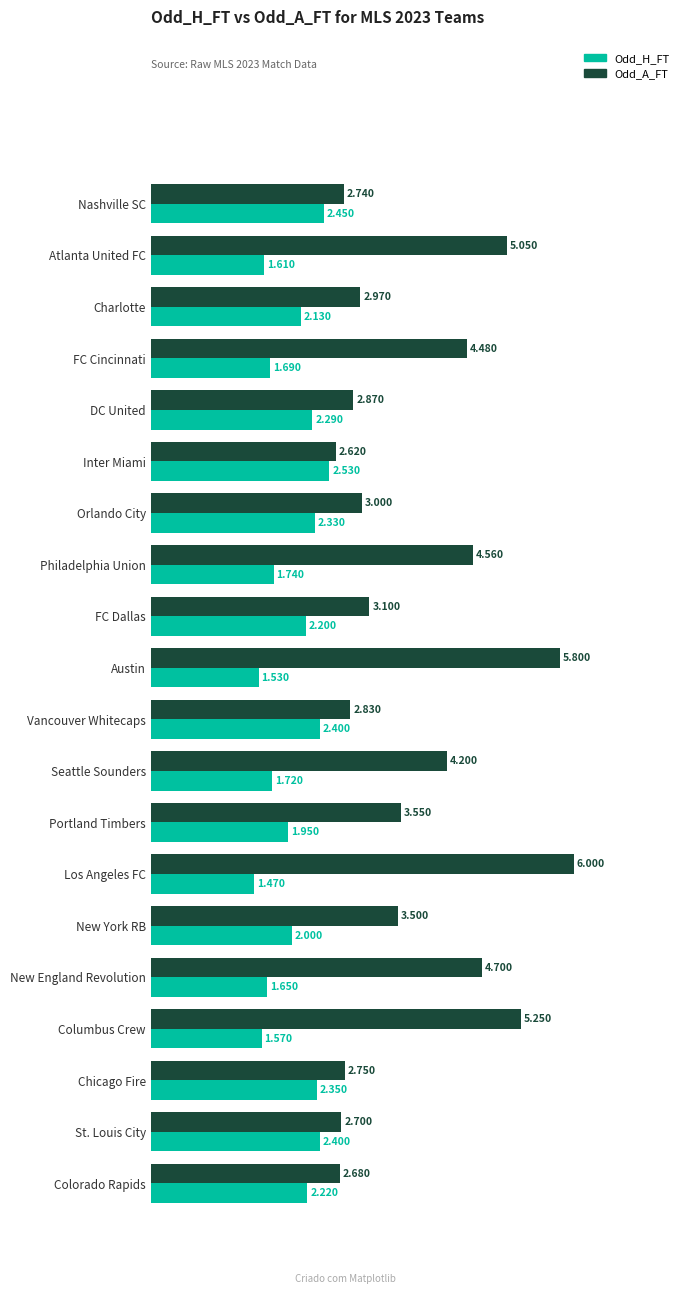

What is the difference between the maximum and minimum values in the Odd_A_FT series?

3.4